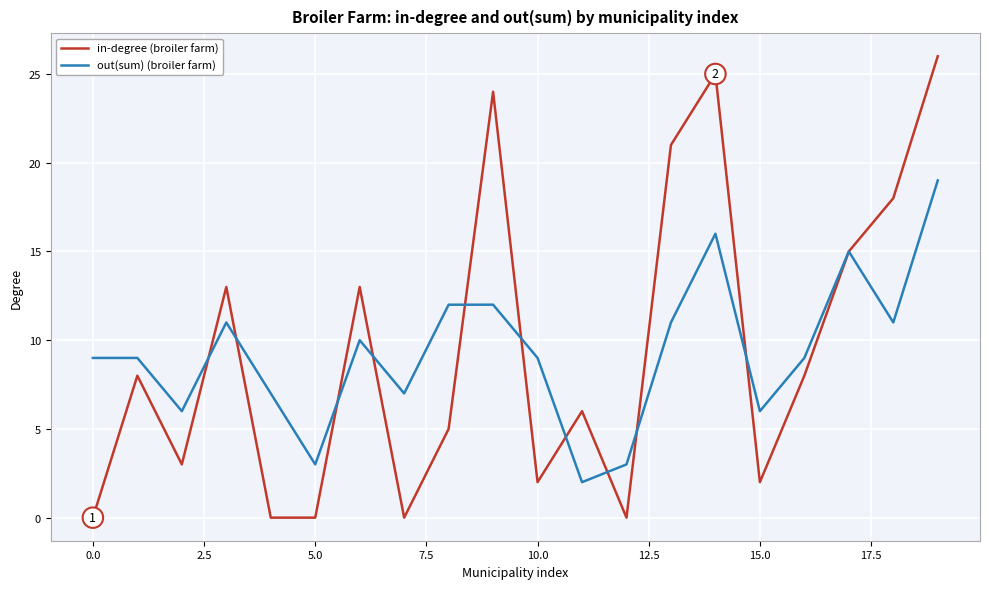

List the series in order of their peak value, lowest first.

out(sum) (broiler farm), in-degree (broiler farm)